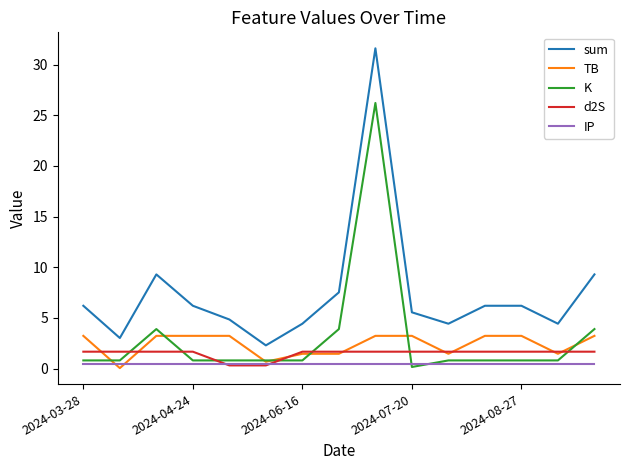

True or false: d2S and sum cross at least once.

False